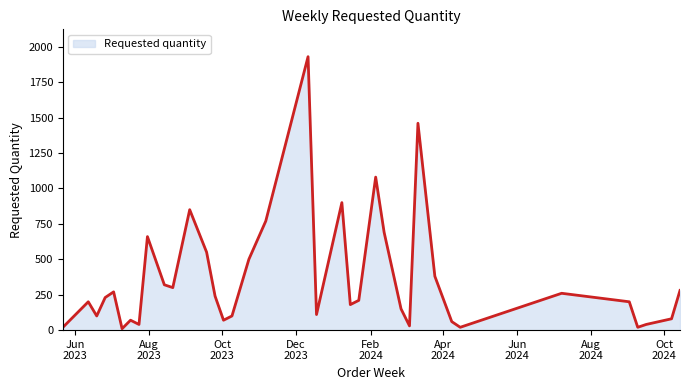

What is the greatest value displayed?

1930